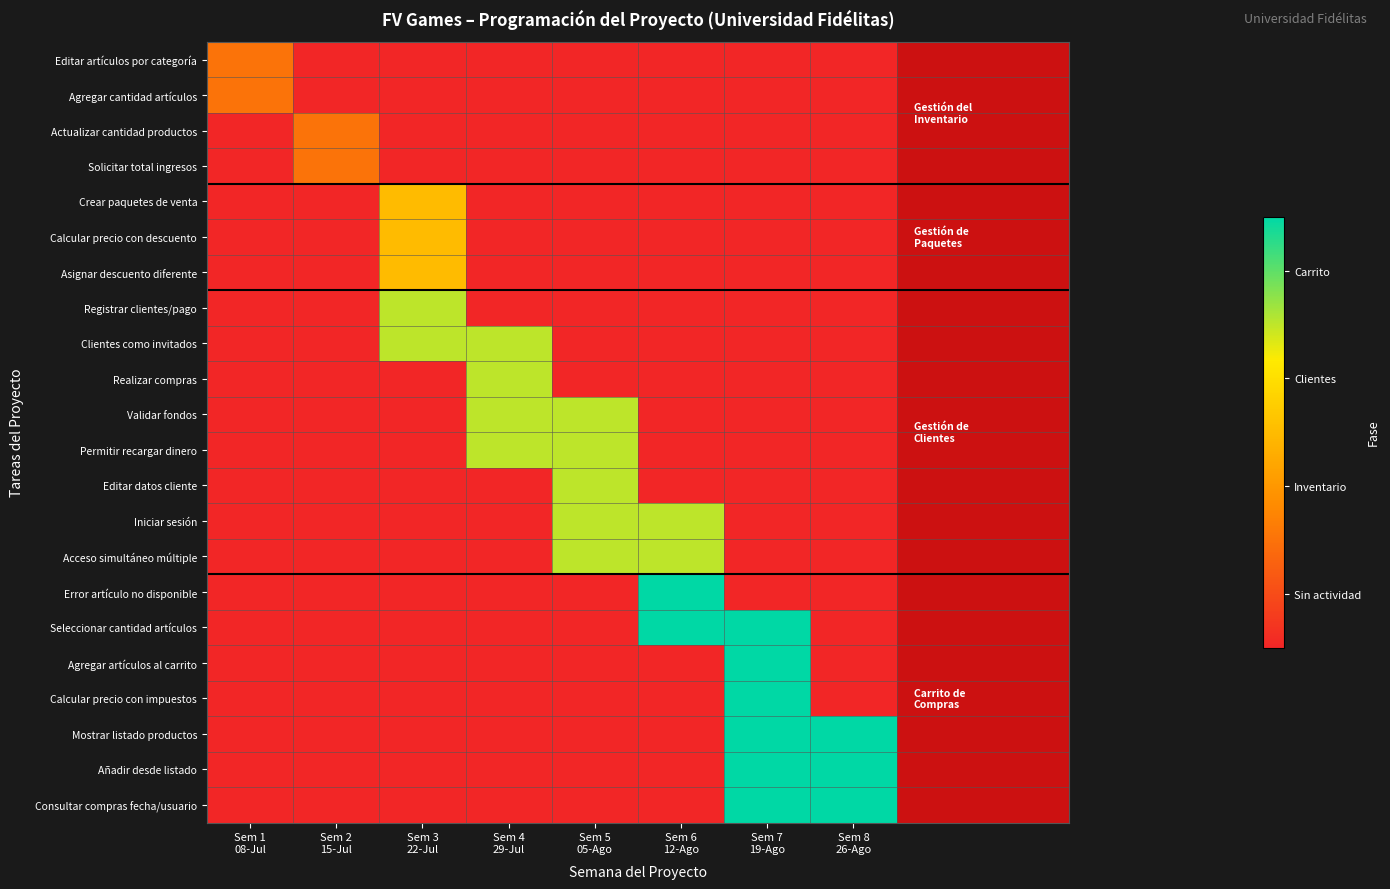

At which category is the sum across all series the highest?

Sem 7
19-Ago